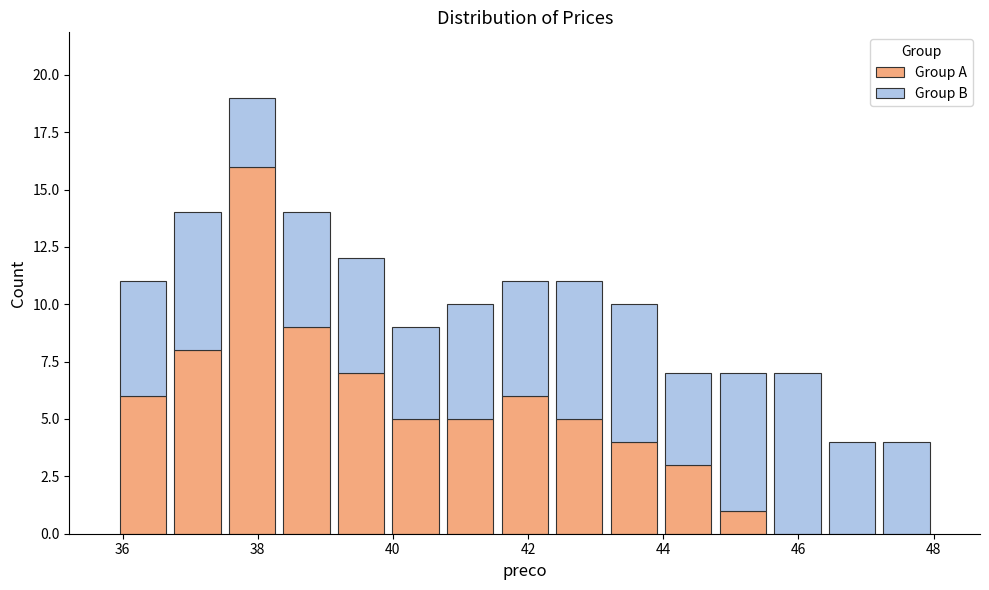

What is the total height of the stacked bar covering 42.4 to 43.2 on the x-axis? Neither the bar edges nor the heights are printed on the chart, so give them approximately, as read against the axes.

11